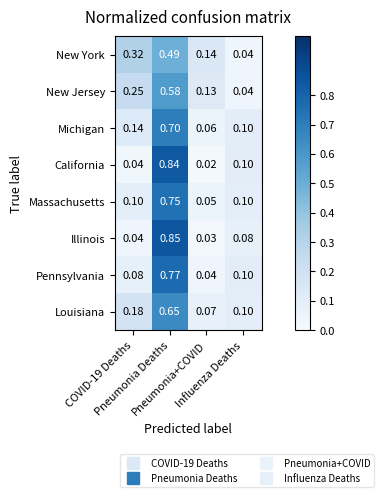

Rank the series by their maximum value, from highest to lowest.

Illinois, California, Pennsylvania, Massachusetts, Michigan, Louisiana, New Jersey, New York